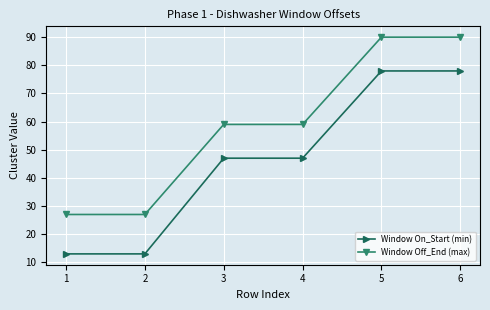

What is the maximum value for Window On_Start (min)?

78